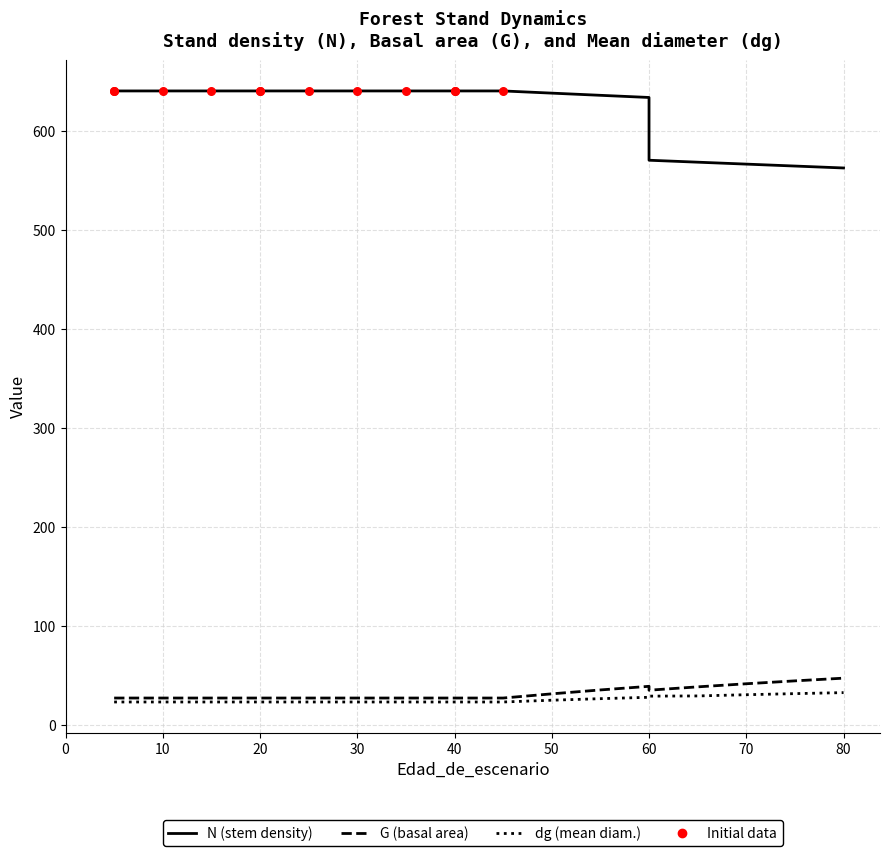

Which series reaches the minimum Y coordinate?

dg